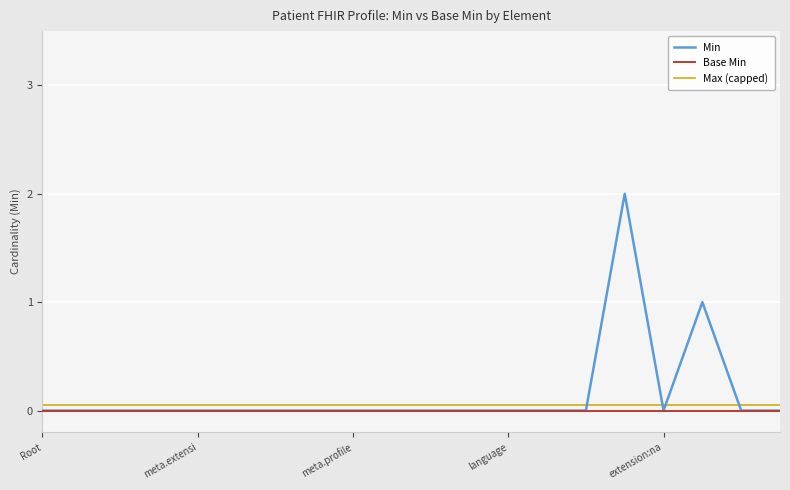

What is the maximum value for Min?

2.0